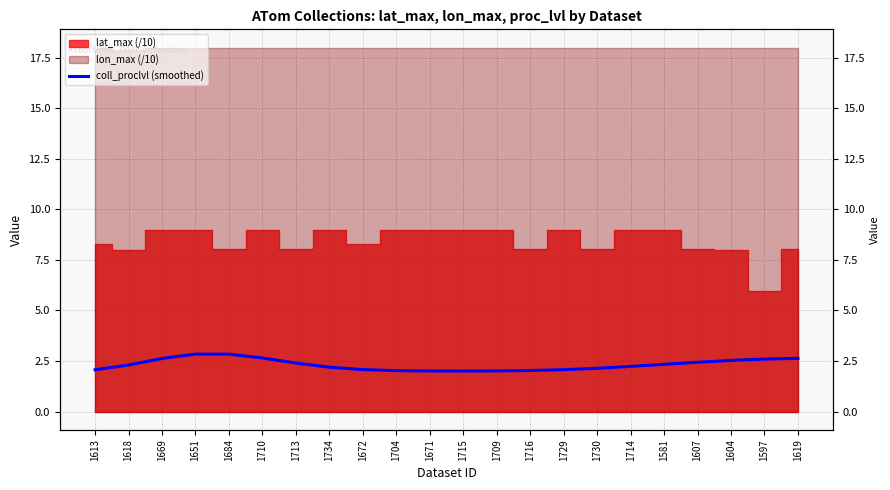

What position from the right is 1581?

5